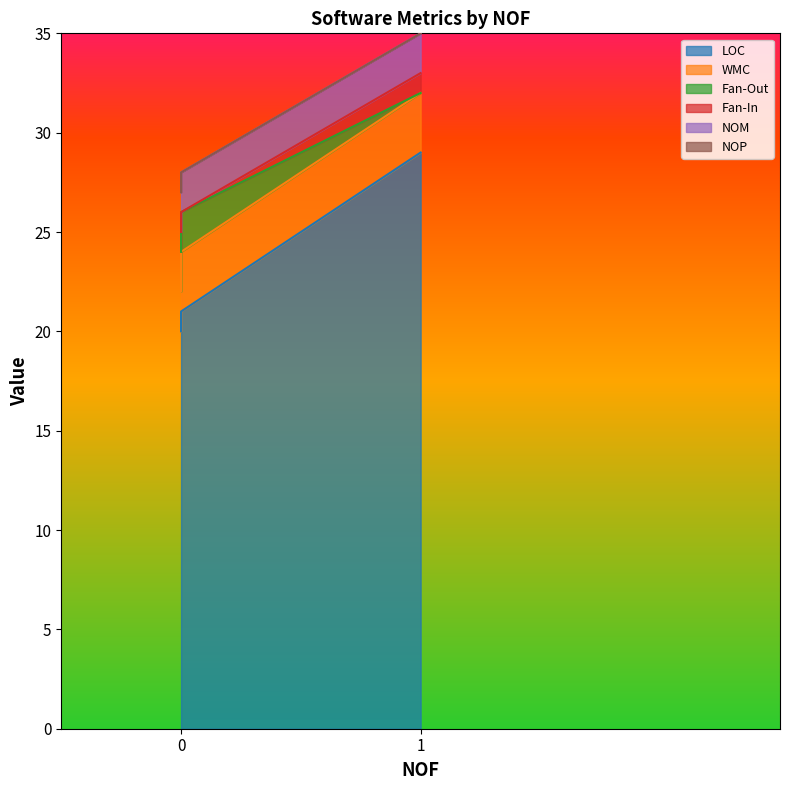

Which has a higher value, 1 or 0?

1